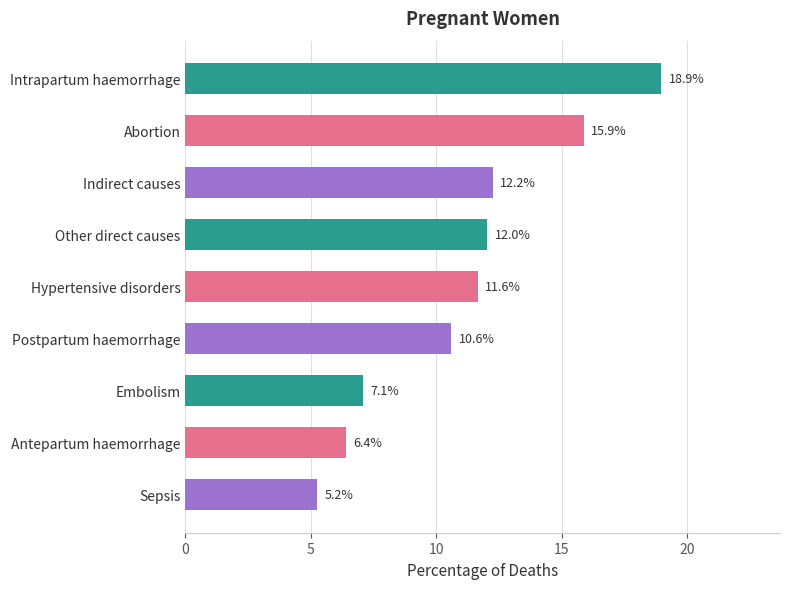

Are the bars horizontal?

Yes